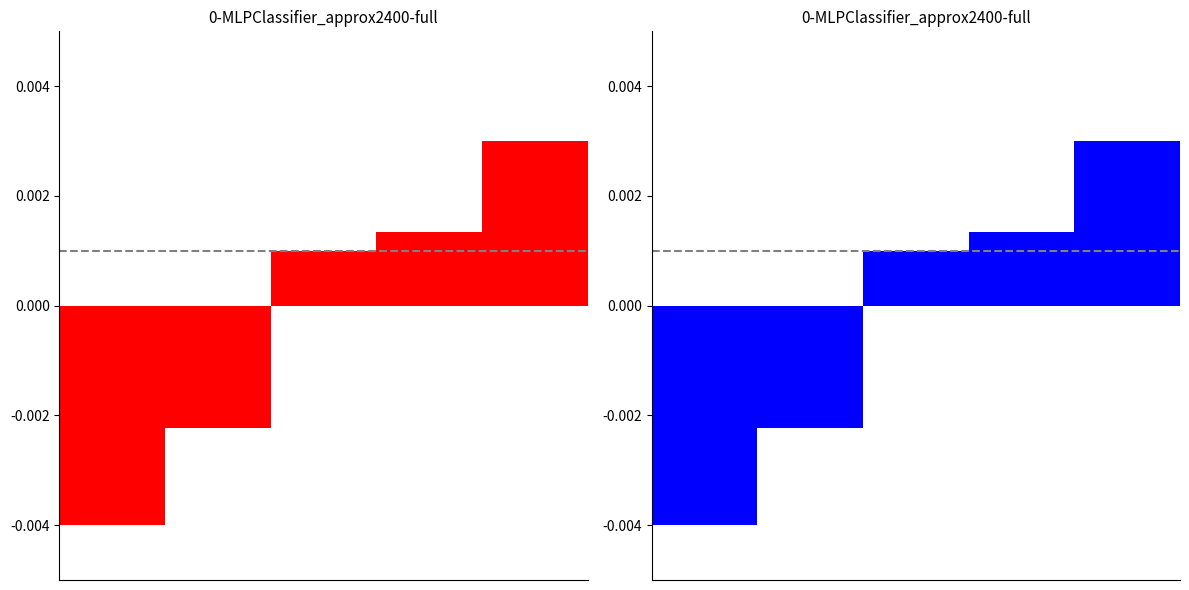

The chart shows a value of 0.0 at 2. True or false?

True